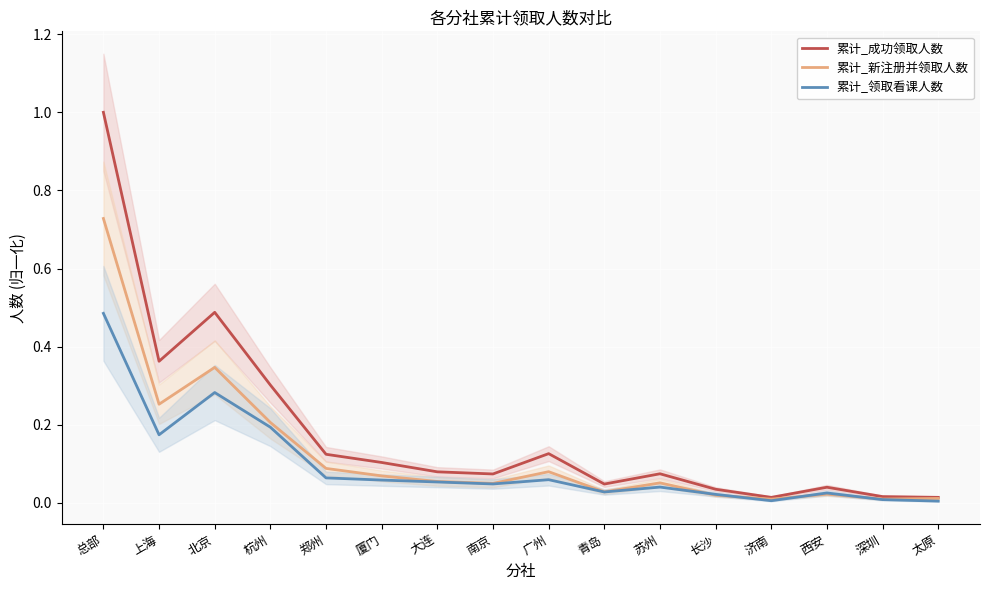

At which label is 累计_成功领取人数 closest to 0?

济南